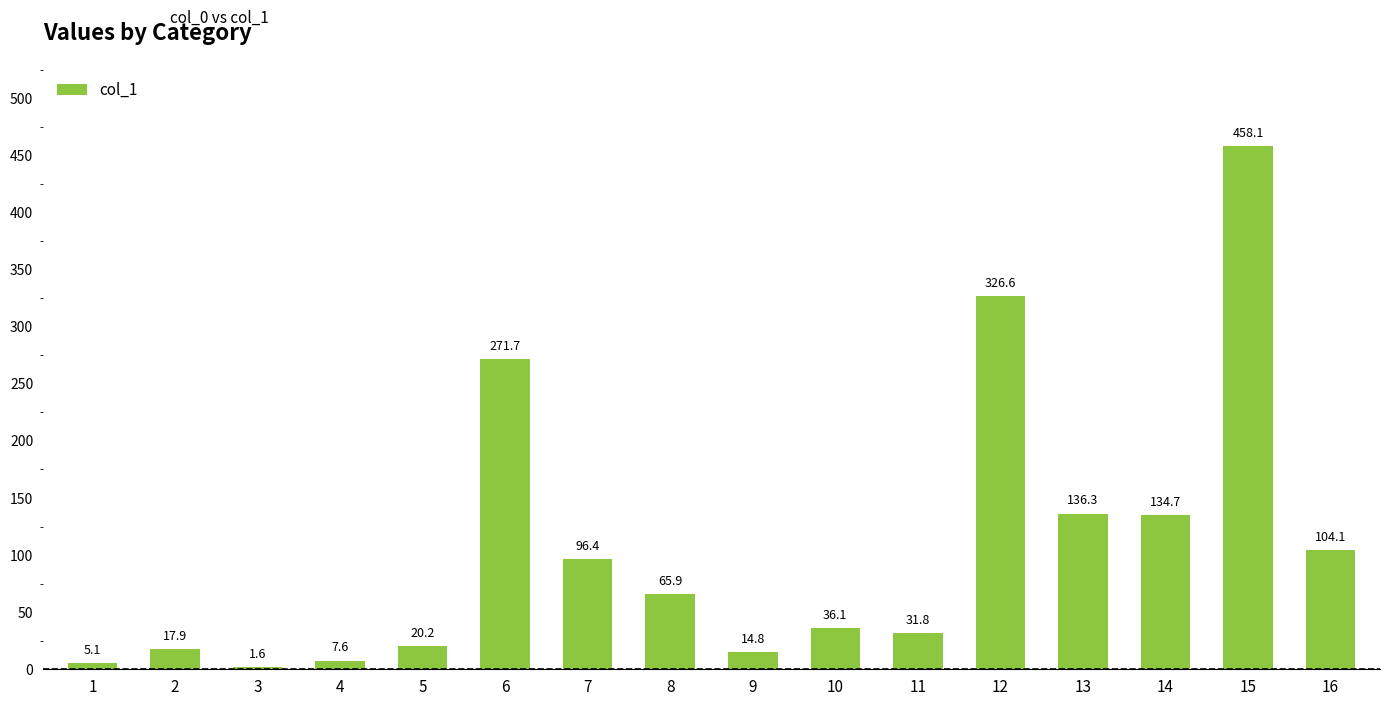

Which label corresponds to the largest value in the chart?

15